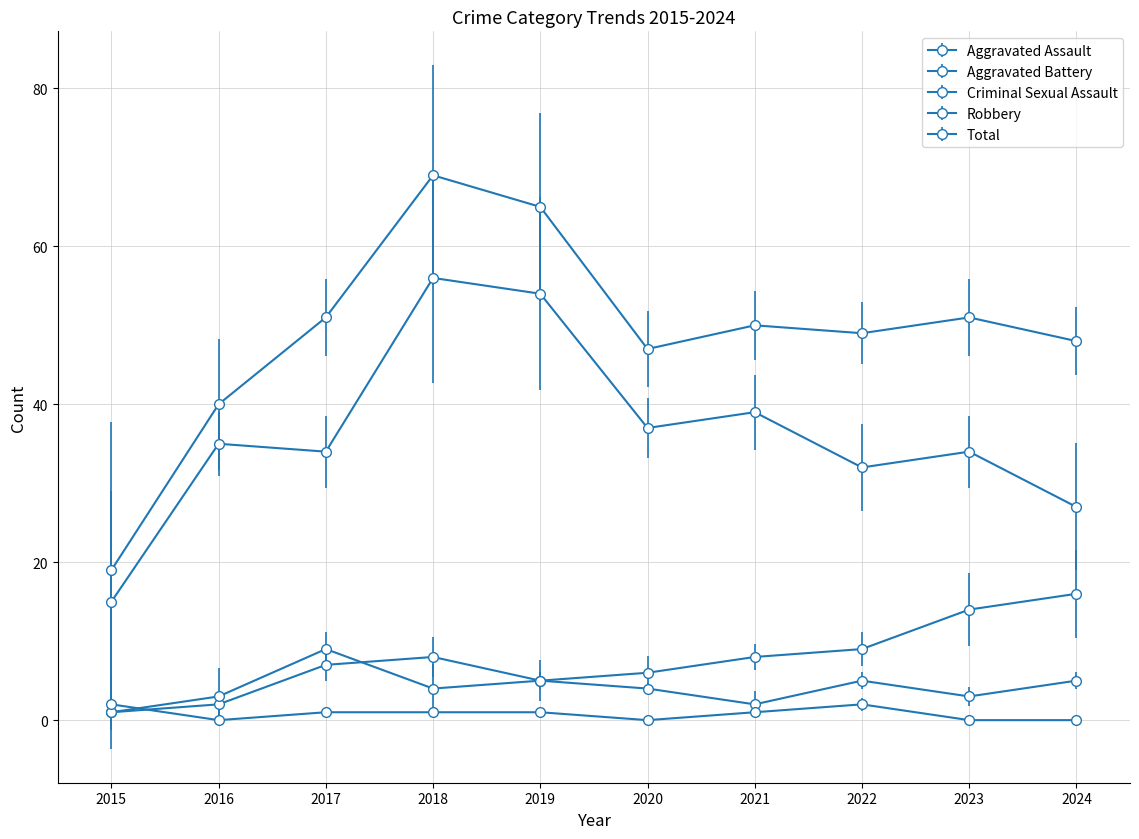

How many lines are shown in the chart?

5